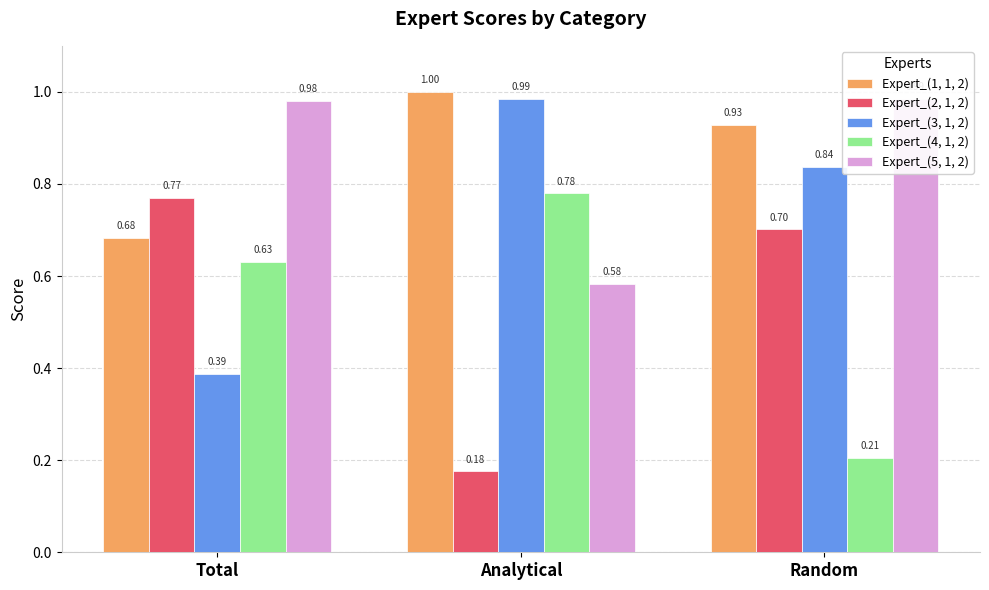

How many distinct data groups are displayed?

5